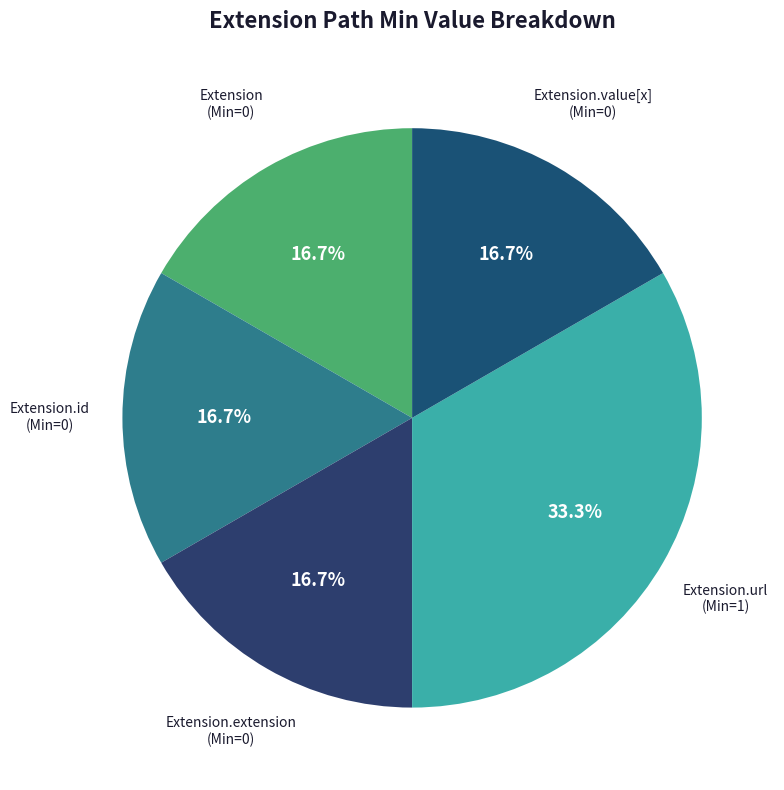

Count the number of slices in the pie.

5